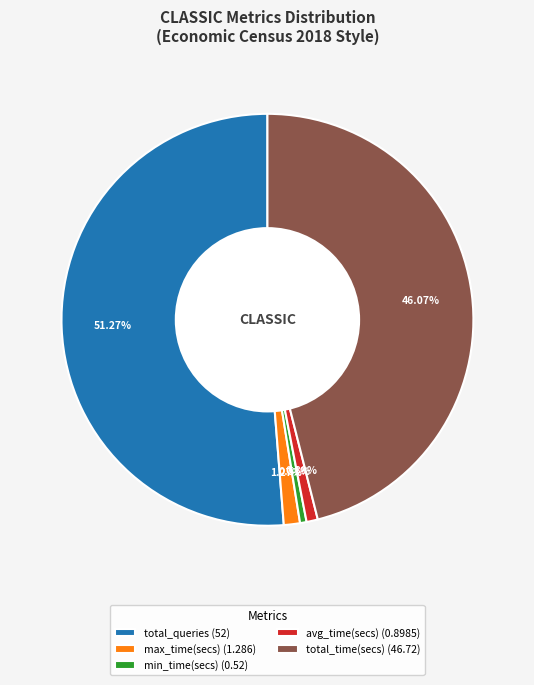

Which slice represents more than half of the pie?

total_queries (52)